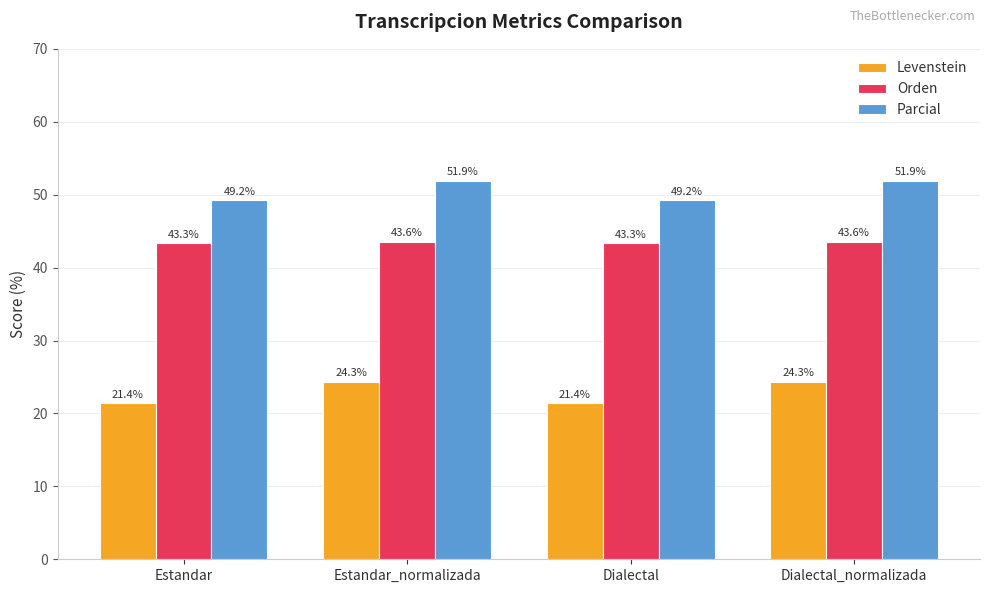

What is the label of the 1st bar from the right?

Dialectal_normalizada